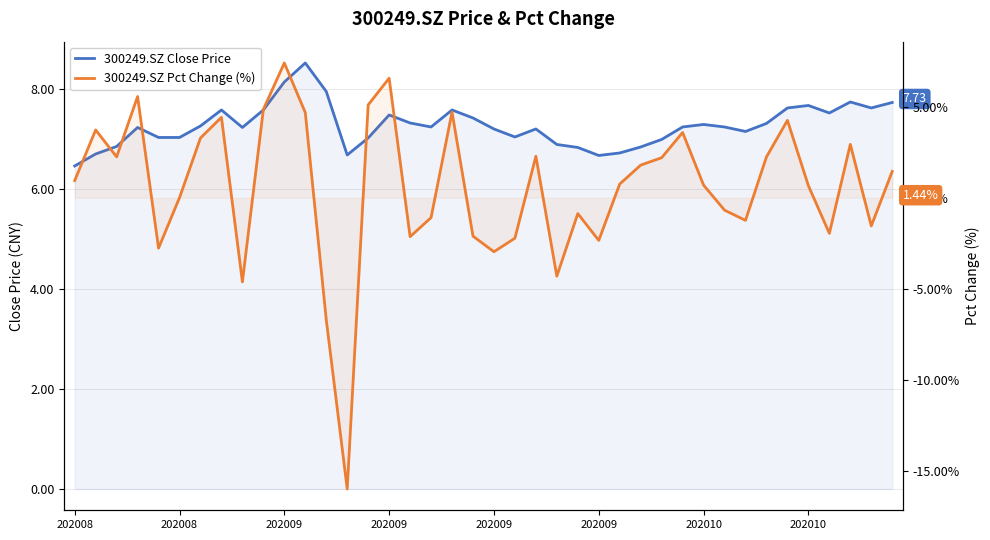

How many values in the 300249.SZ Close Price series are below 7?

10